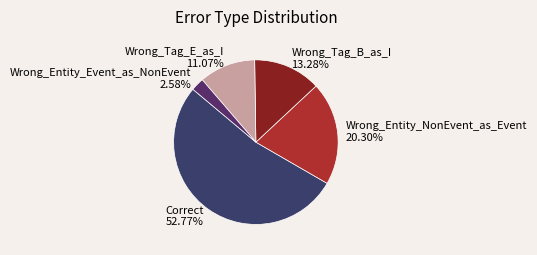

The Wrong_Tag_B_as_I slice represents 19% of the pie. True or false?

False